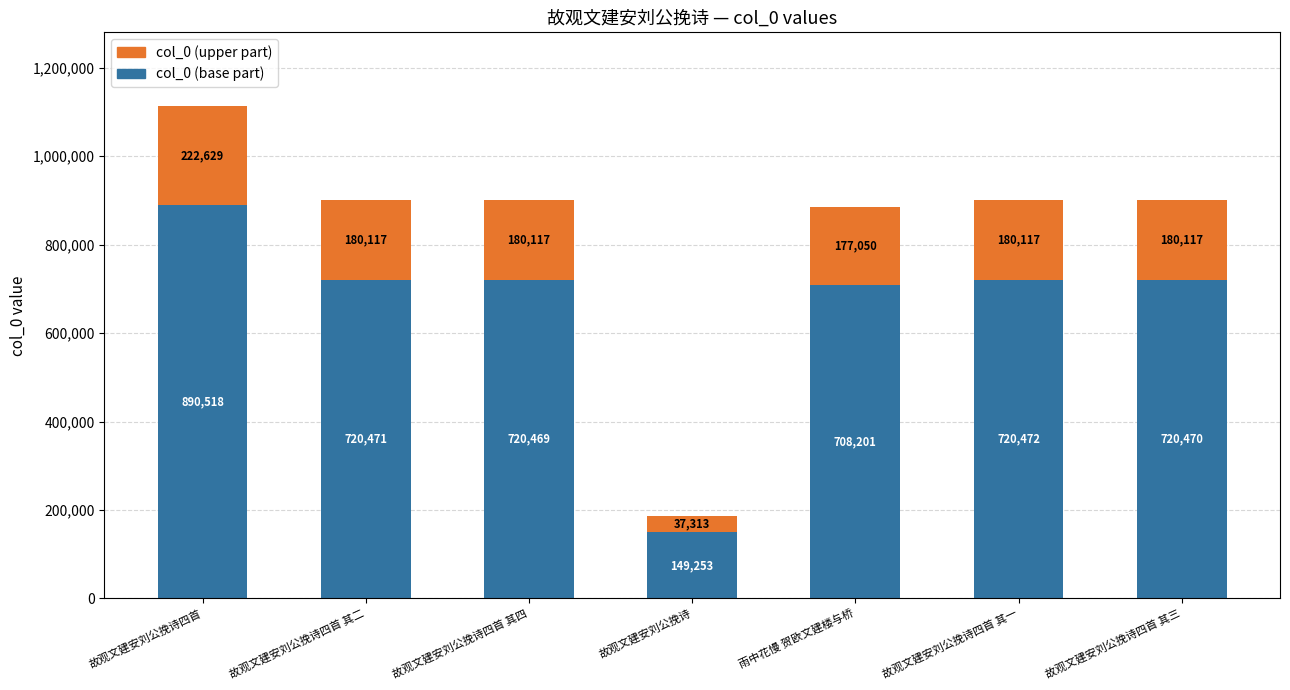

At which label does col_0 (base part) first exceed 720470?

故观文建安刘公挽诗四首